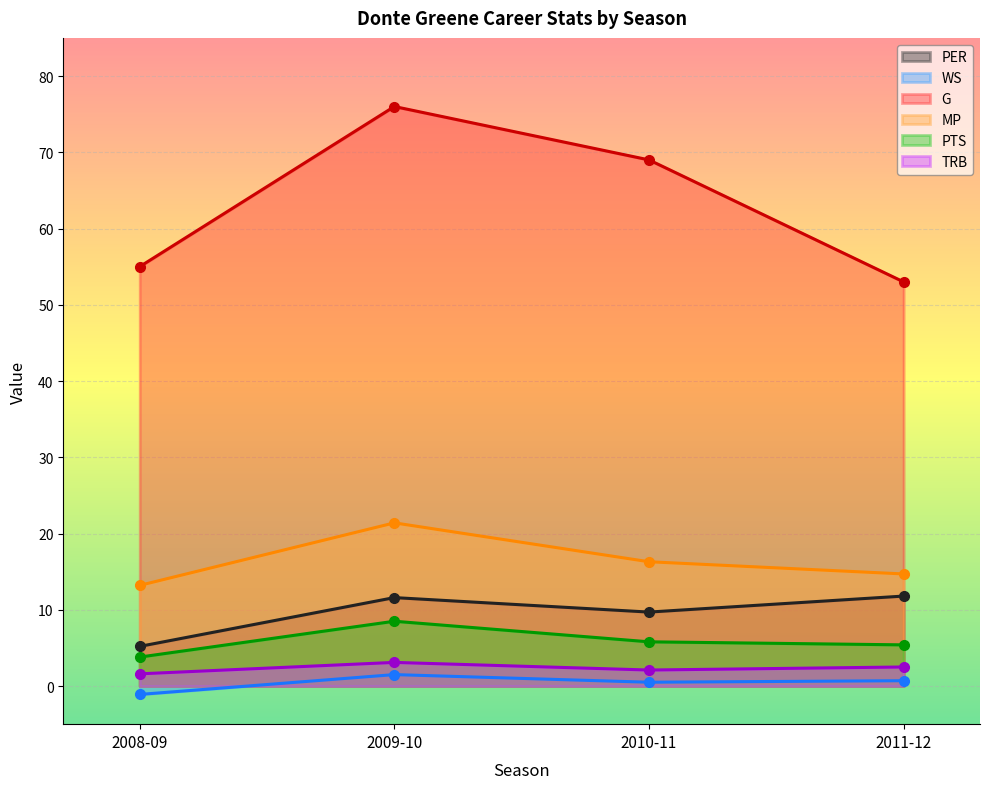

Where is MP nearest to the value 17?

2010-11